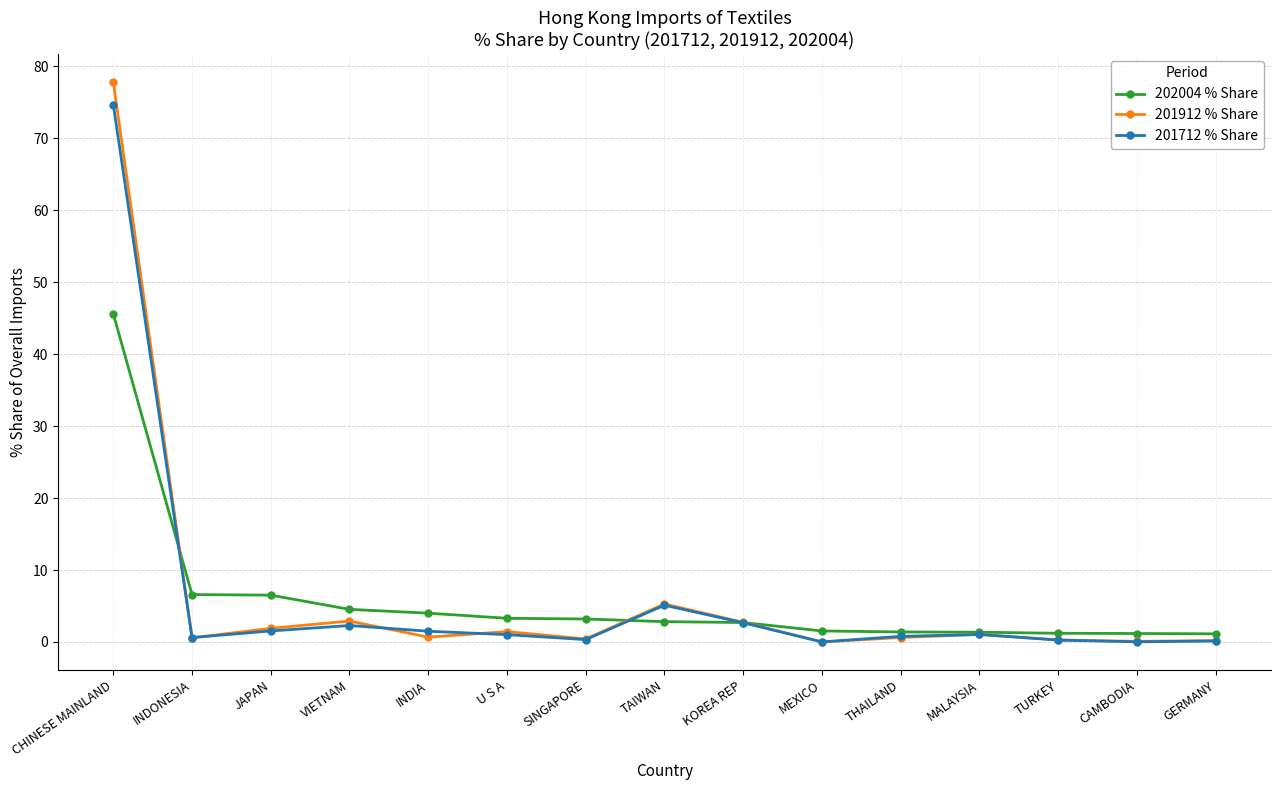

What is the lowest value of the 202004 % Share series?

1.1